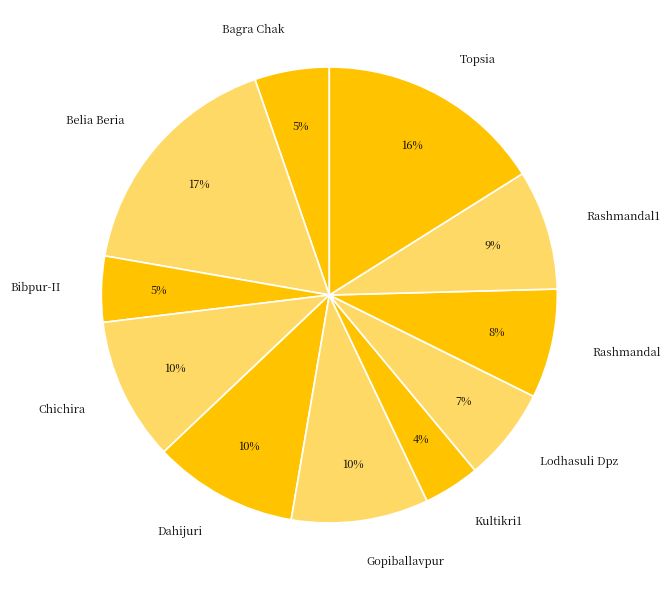

Which category has the biggest portion of the pie?

Belia Beria